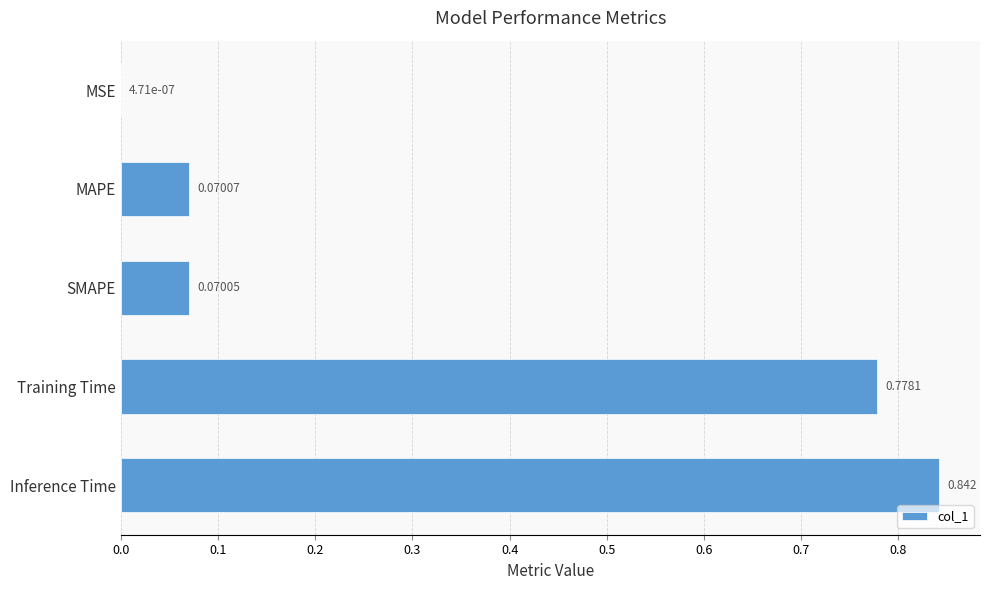

Between MSE and Training Time, which is larger?

Training Time